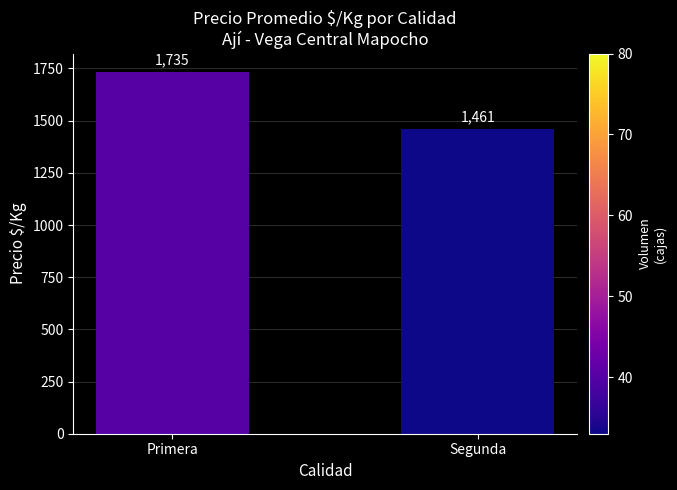

Between Segunda and Primera, which is larger?

Primera